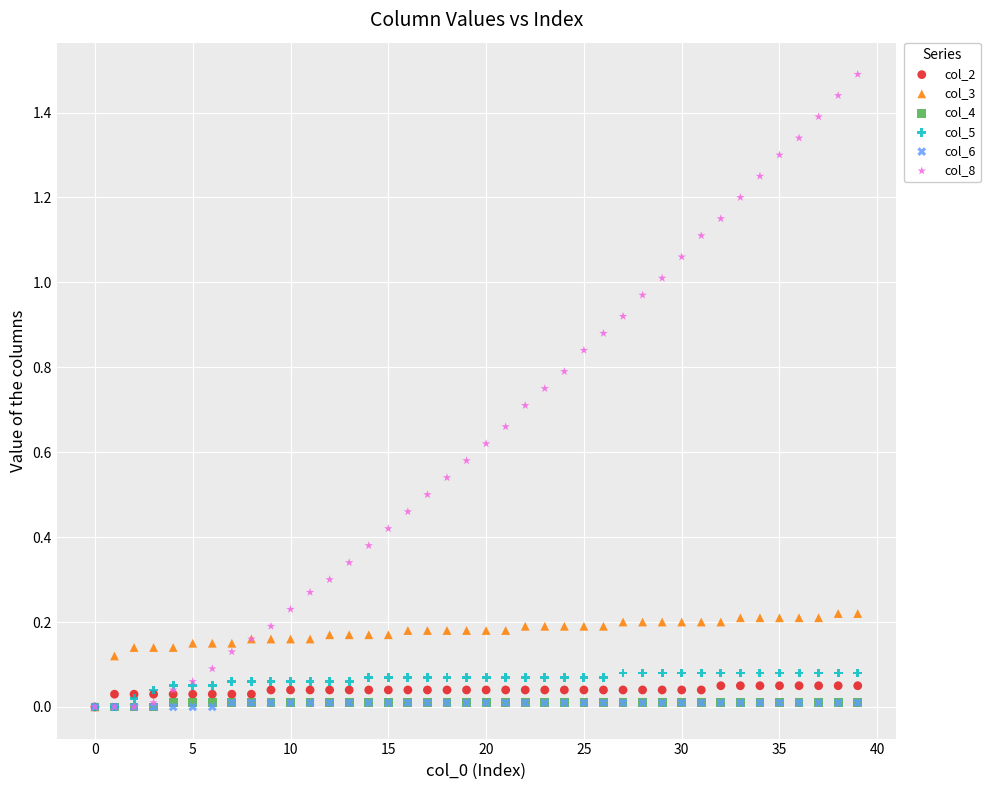

What are all the series names shown in the legend?

col_2, col_3, col_4, col_5, col_6, col_8